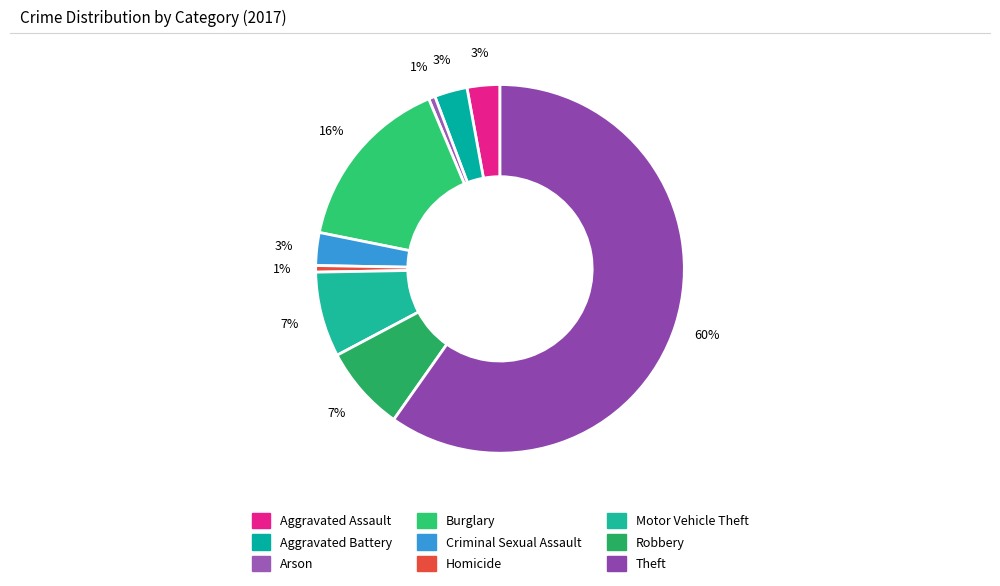

Does Robbery represent more than half of the total?

No